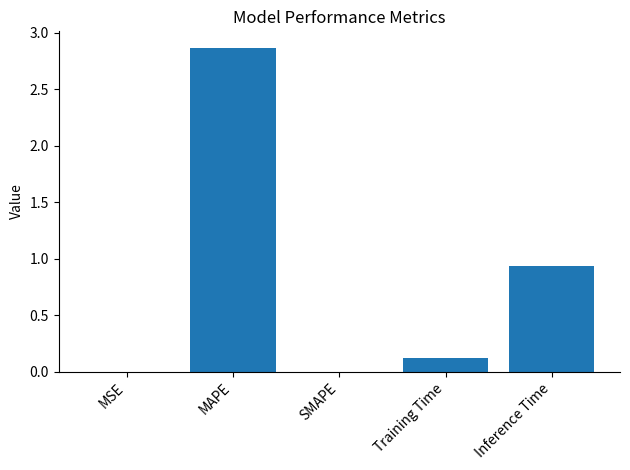

What is the sum of all values?

3.9